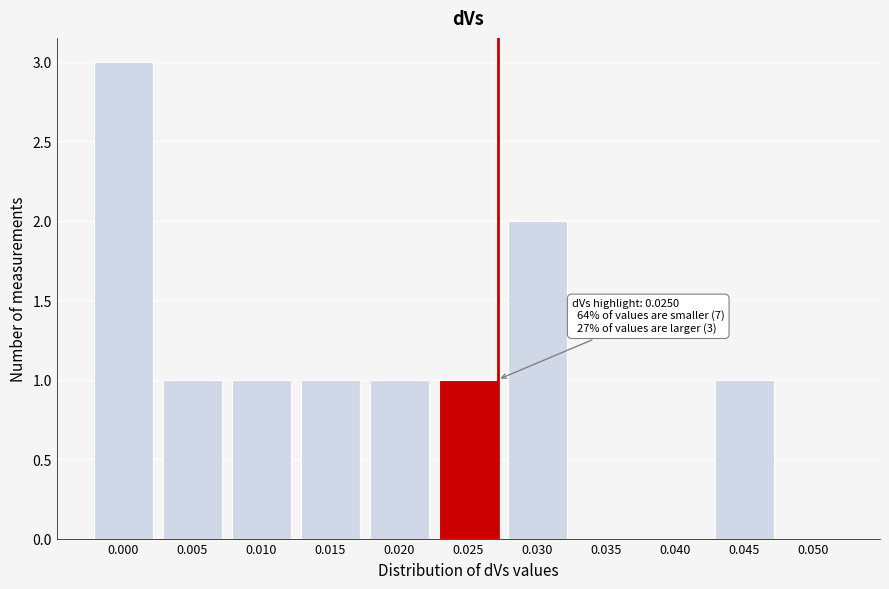

Reading left to right, extract all data points from this chart.

0.000=3	0.005=1	0.010=1	0.015=1	0.020=1	0.025=1	0.030=2	0.035=0	0.040=0	0.045=1	0.050=0